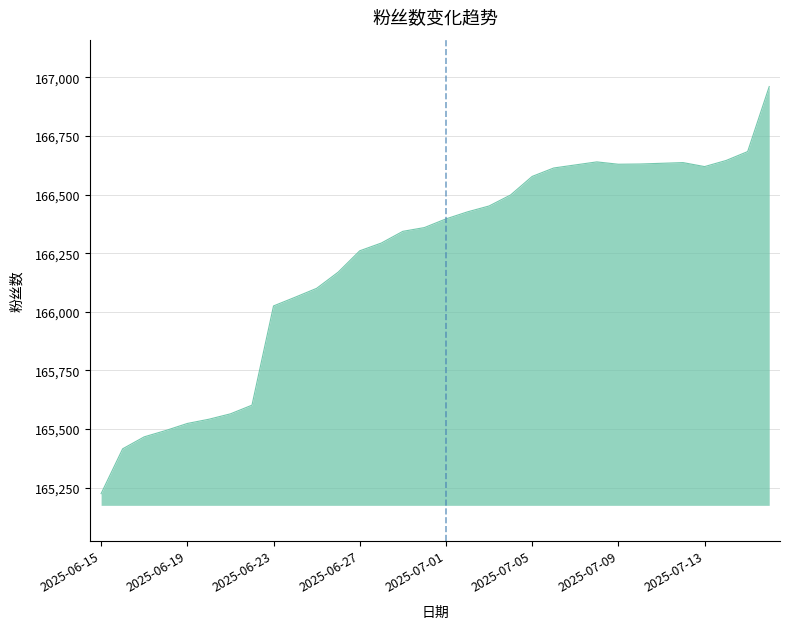

What is the greatest value displayed?

166960